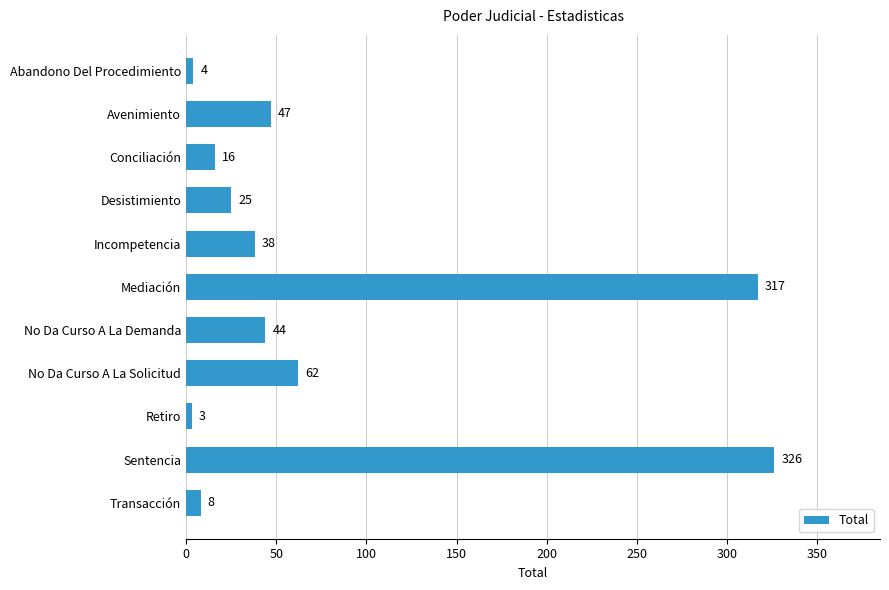

Reading top to bottom, what are all the values shown in this chart?

Abandono Del Procedimiento=4	Avenimiento=47	Conciliación=16	Desistimiento=25	Incompetencia=38	Mediación=317	No Da Curso A La Demanda=44	No Da Curso A La Solicitud=62	Retiro=3	Sentencia=326	Transacción=8